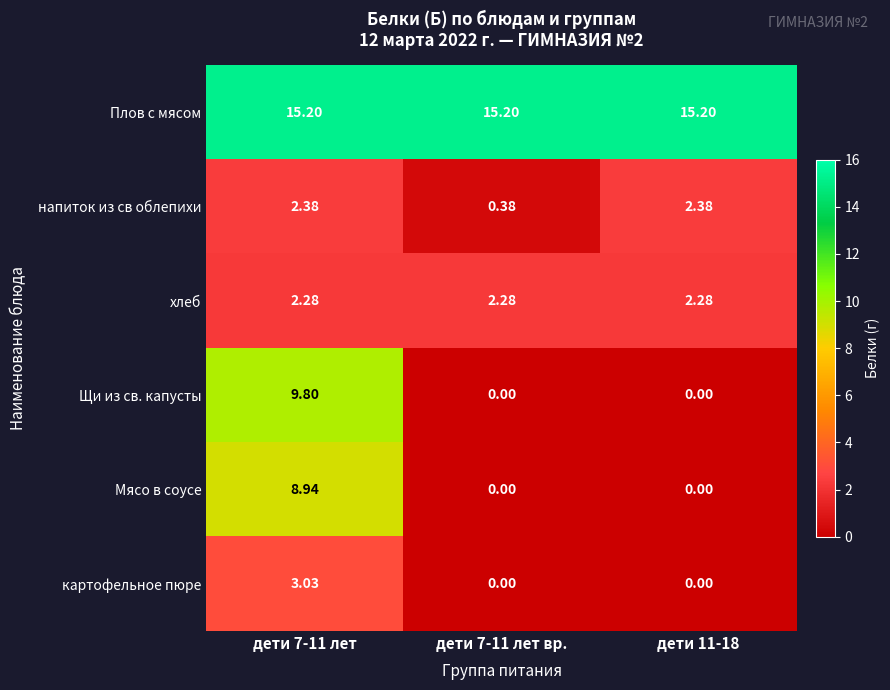

Count the number of categories in the chart.

3